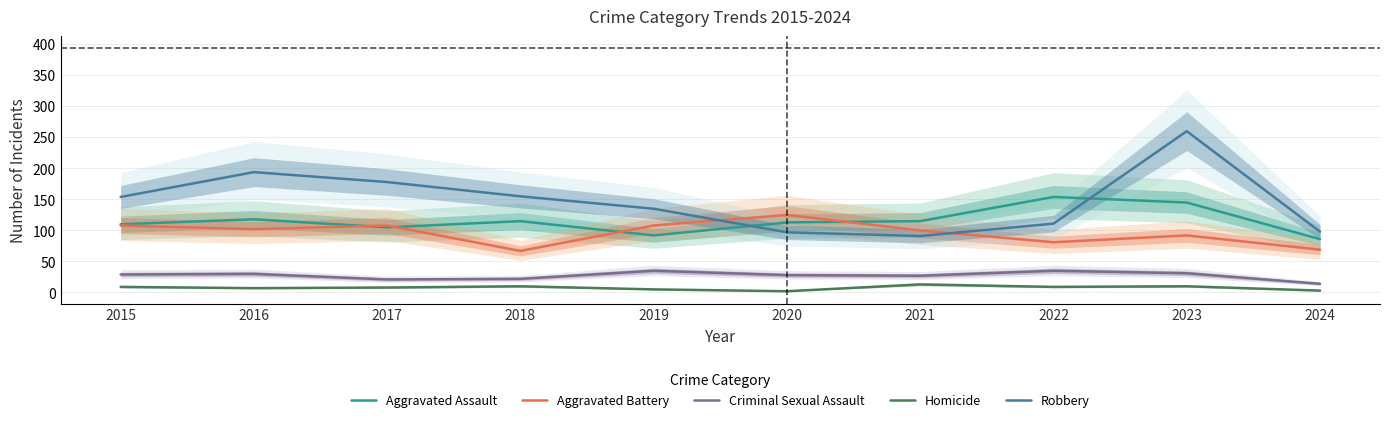

At which category is the sum across all series the highest?

2023